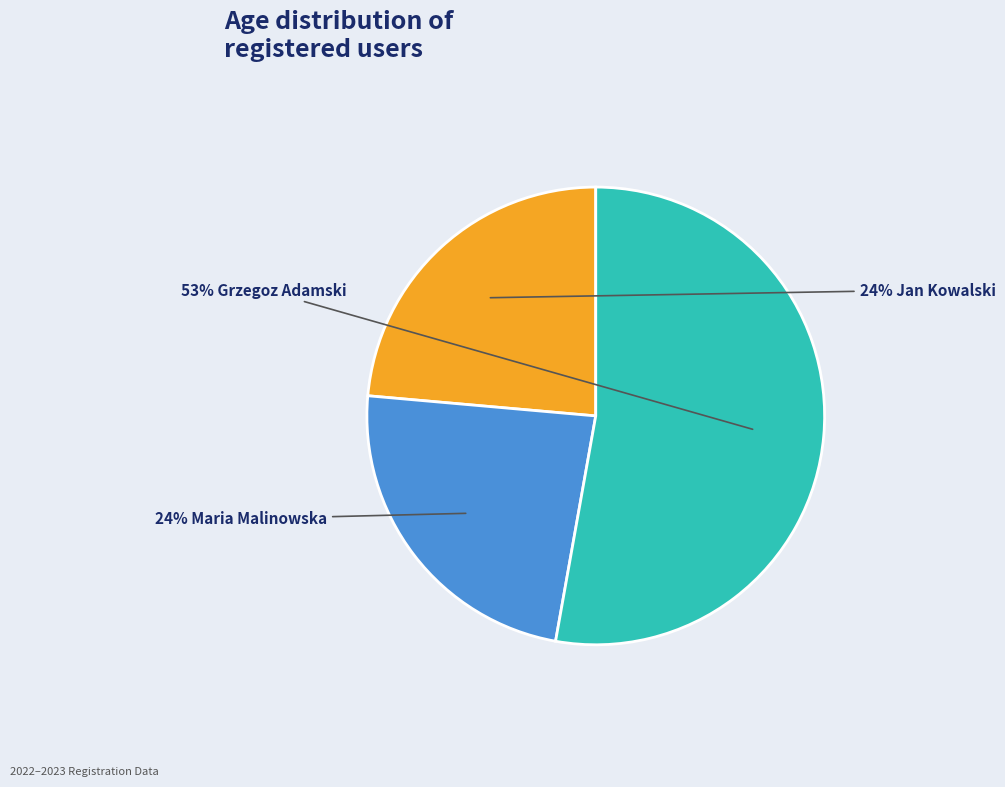

How many slices are in this pie chart?

3